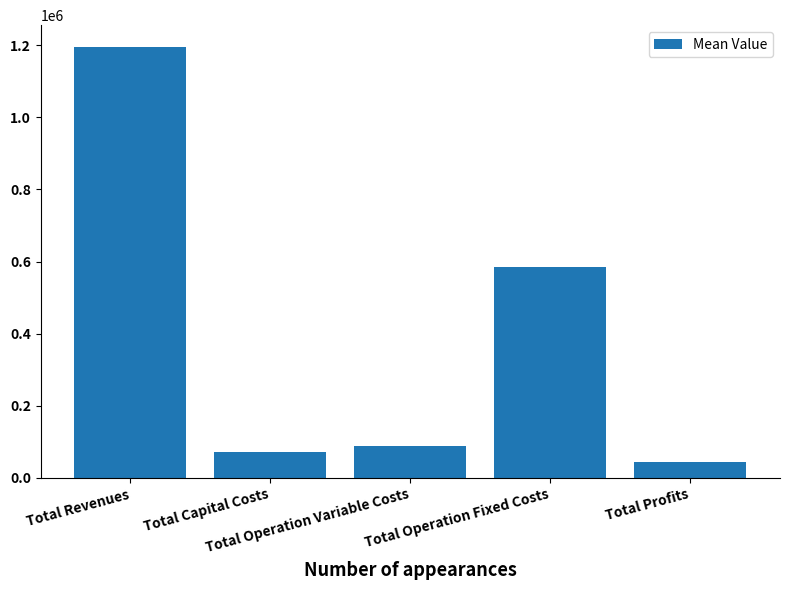

Which category has the lowest value across all series?

Total Profits